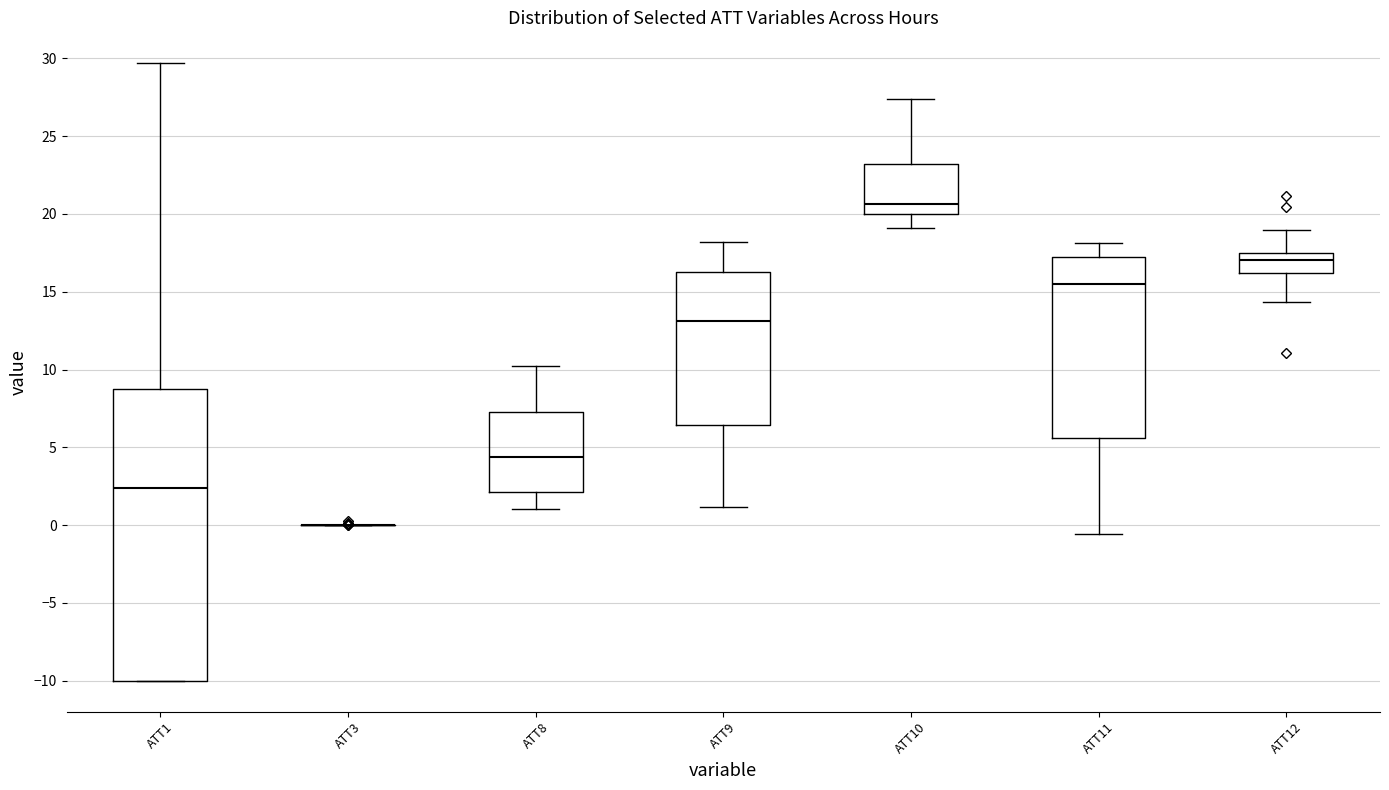

Reading left to right, transcribe this box plot: for each box, give where its median line is, the range the box spans, and where its two whiskers end, as read against the y-axis. The values are not printed on the chart, so give them approximately, as read against the axis.

ATT1: median 2.5, box -10.0 to 9.0, whiskers -10.0 to 29.5
ATT3: box collapsed to a line at 0.0, whiskers 0.0 to 0.0
ATT8: median 4.5, box 2.0 to 7.0, whiskers 1.0 to 10.0
ATT9: median 13.0, box 6.5 to 16.5, whiskers 1.0 to 18.0
ATT10: median 20.5, box 20.0 to 23.0, whiskers 19.0 to 27.5
ATT11: median 15.5, box 5.5 to 17.0, whiskers -0.5 to 18.0
ATT12: median 17.0, box 16.0 to 17.5, whiskers 14.5 to 19.0